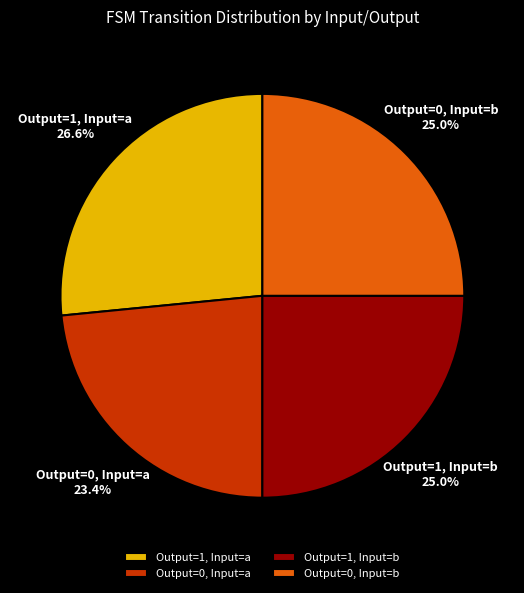

Does any single category account for the majority?

No